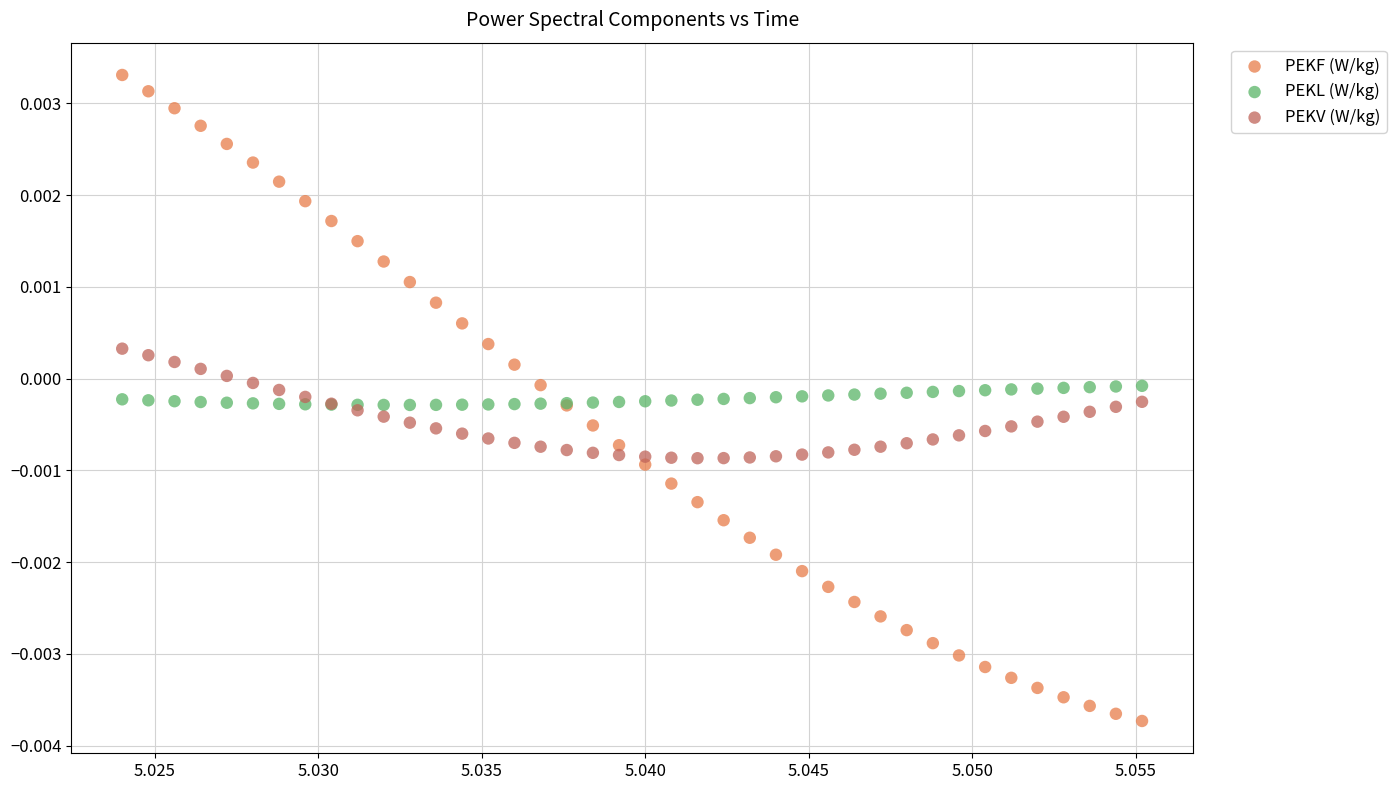

Which series has the widest spread of Y values?

PEKF (W/kg)